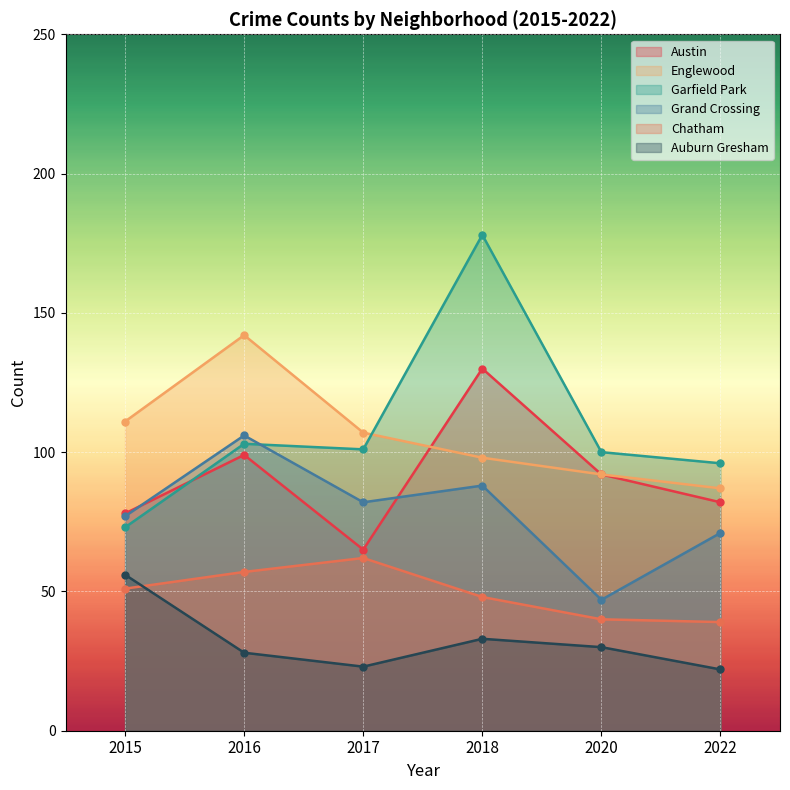

At how many categories does at least one series exceed 126?

2